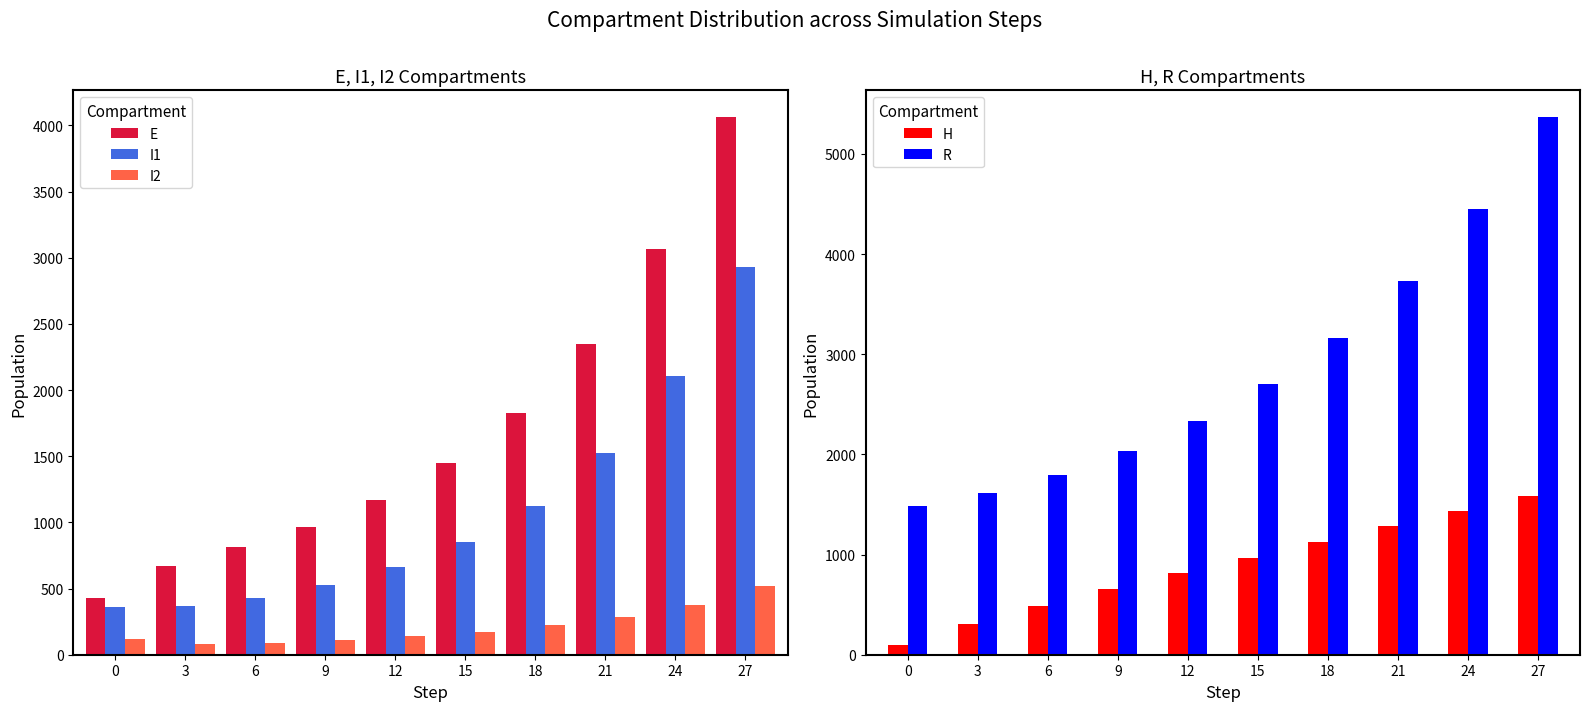

Which category has the lowest value across all series?

3